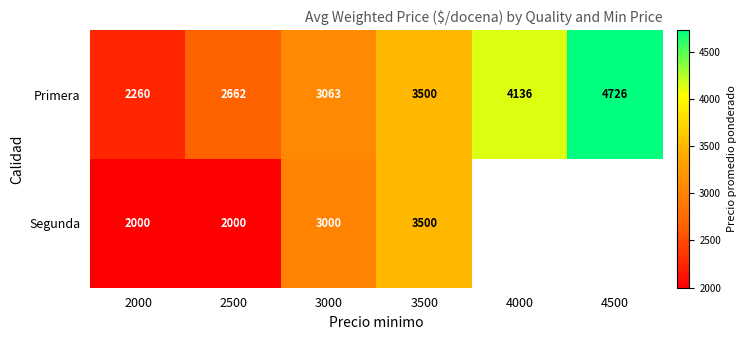

What is the difference between the Primera values at 3500 and 3000?

437